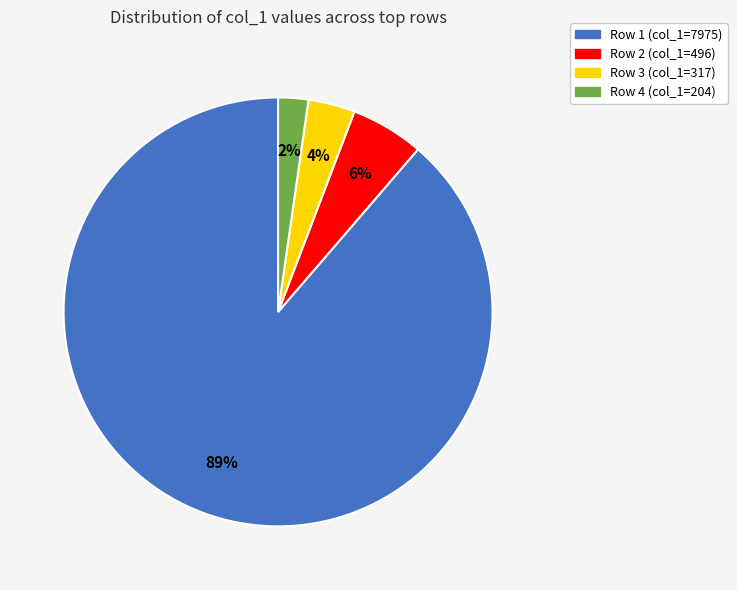

Is there a majority slice in this chart?

Yes